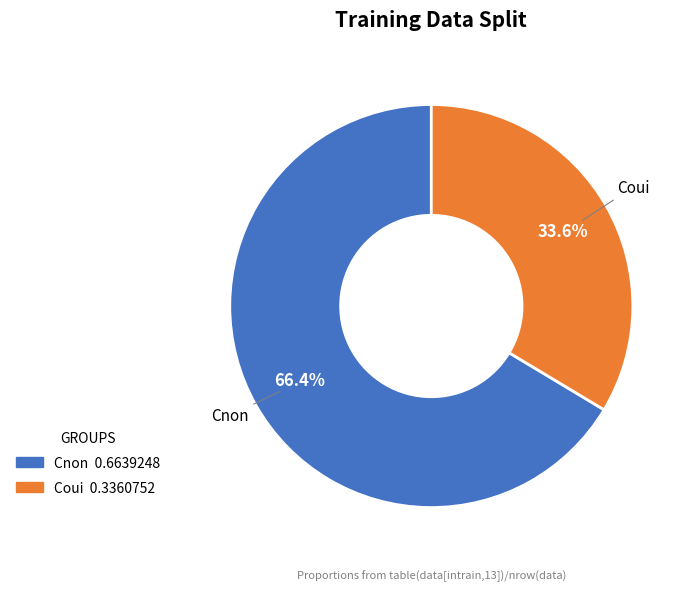

Between Cnon and Coui, which is larger?

Cnon